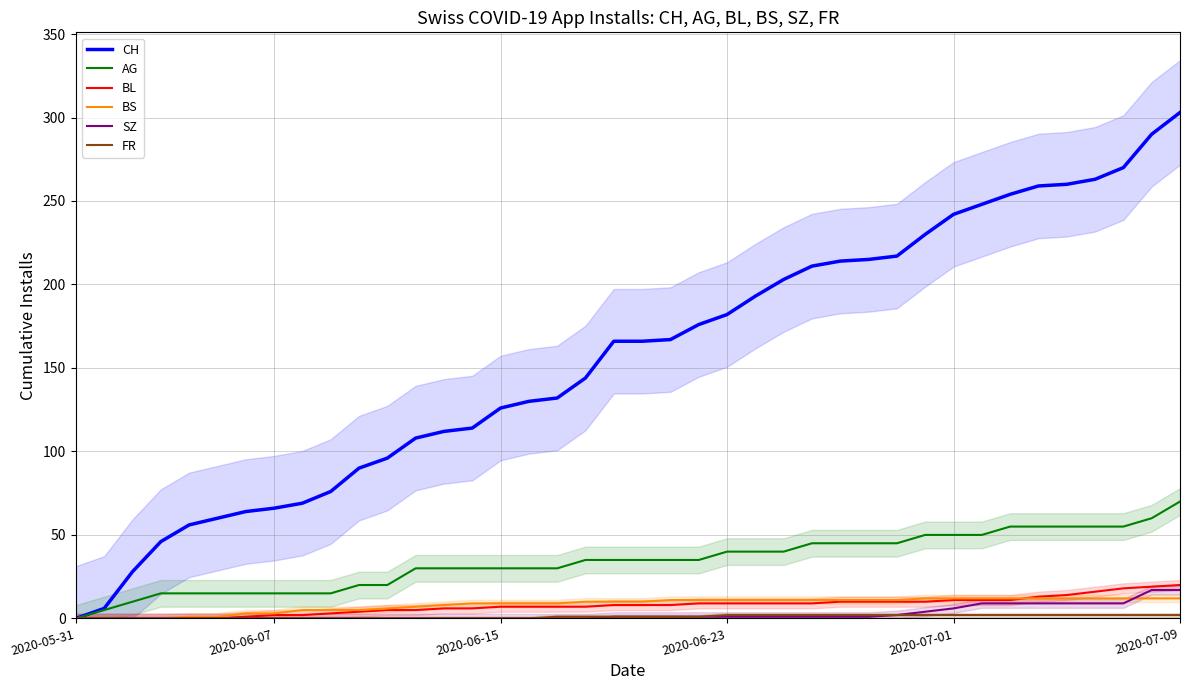

The FR series shows 0 at 21. True or false?

False